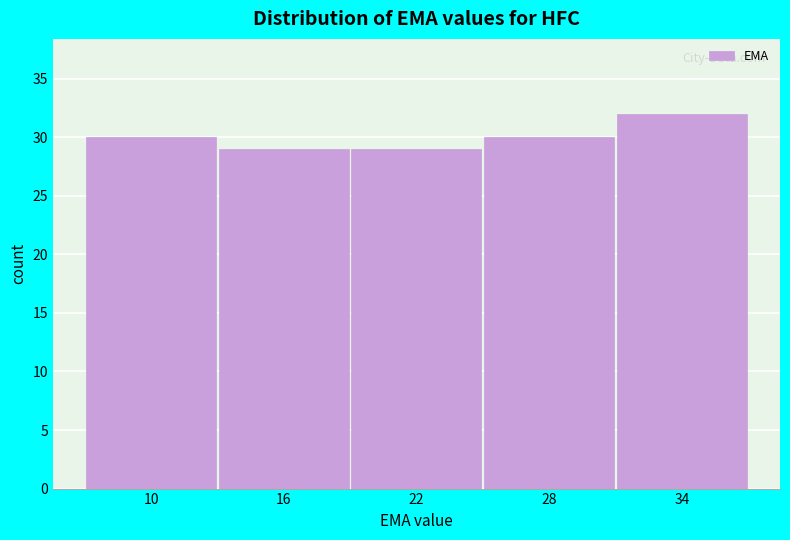

Reading left to right, extract all data points from this chart.

30	29	29	30	32